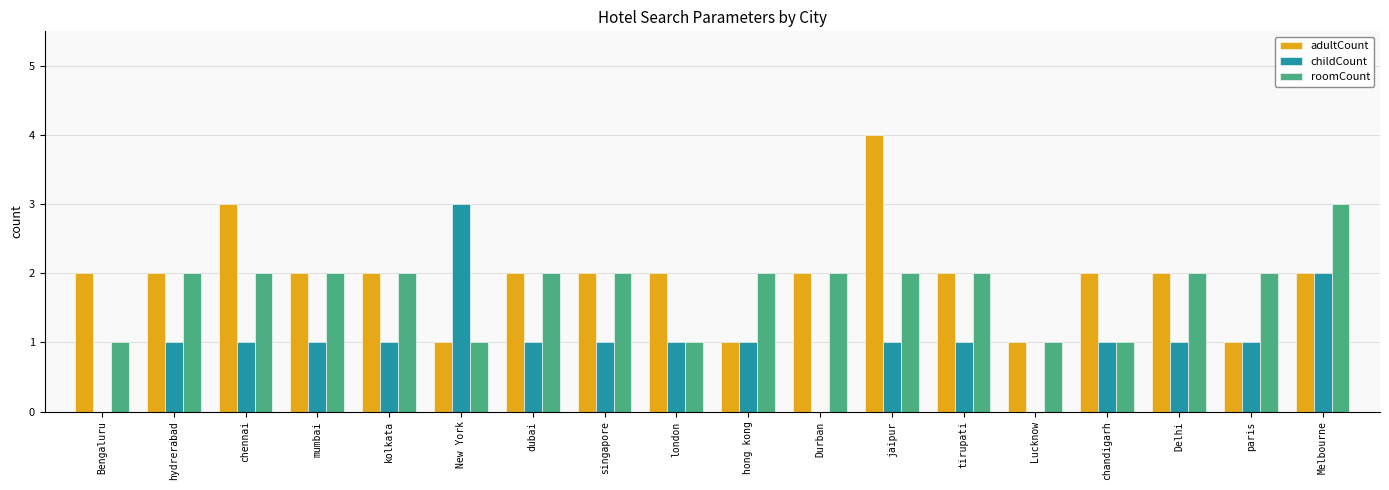

What is the highest value of the childCount series?

3